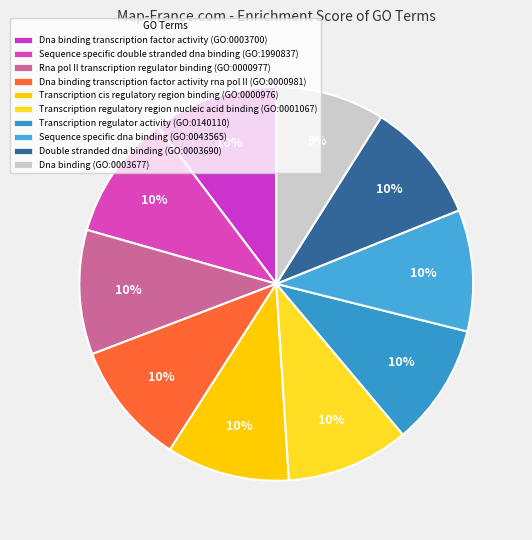

Rank the categories by value from highest to lowest.

GO:1990837, GO:0003700, GO:0000977, GO:0000981, GO:0000976, GO:0001067, GO:0140110, GO:0043565, GO:0003690, GO:0003677